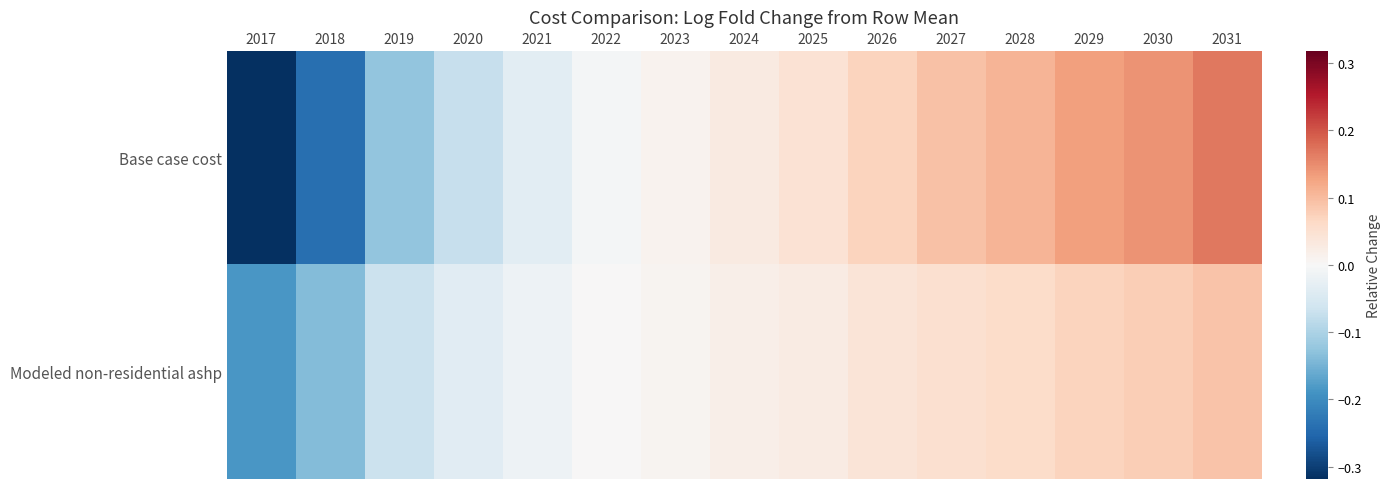

Rank the series by their maximum value, from highest to lowest.

Base case cost, Modeled non-residential ashp